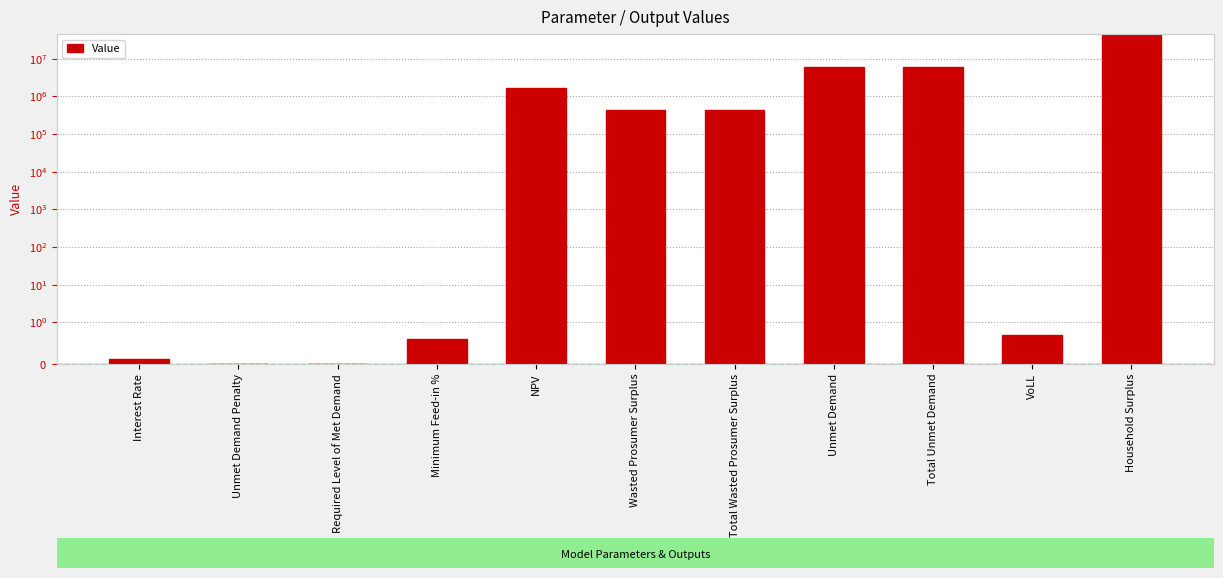

Which label corresponds to the smallest value in the chart?

Unmet Demand Penalty